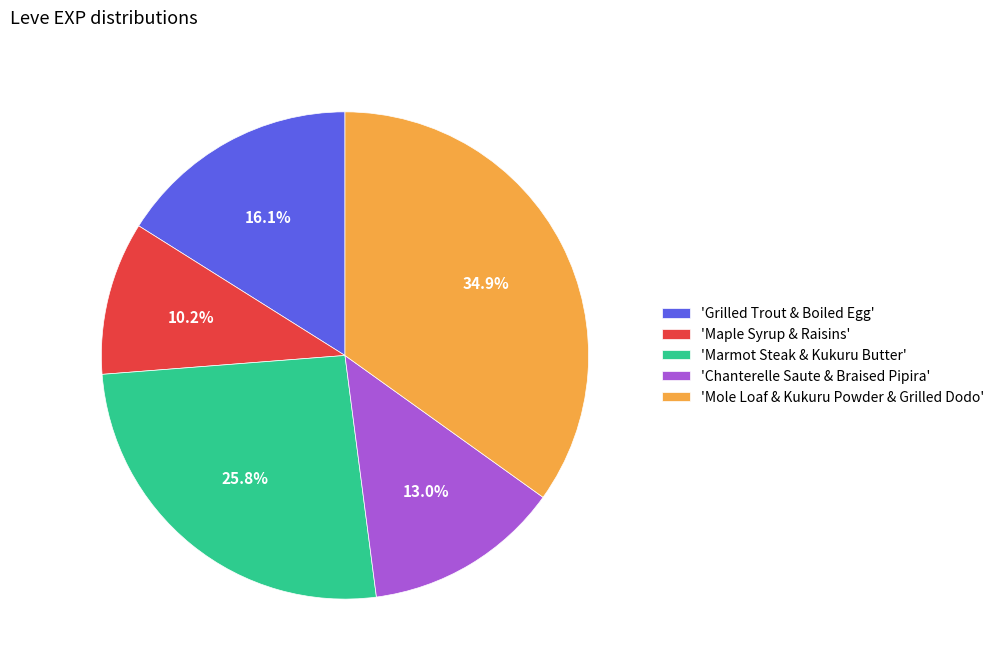

Do 'Chanterelle Saute & Braised Pipira' and 'Marmot Steak & Kukuru Butter' together represent more than half of the pie?

No